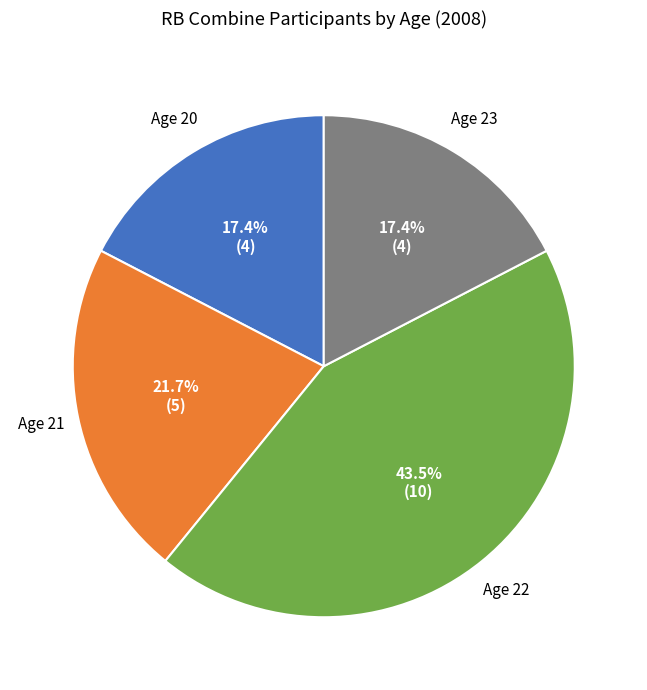

Is there a majority slice in this chart?

No